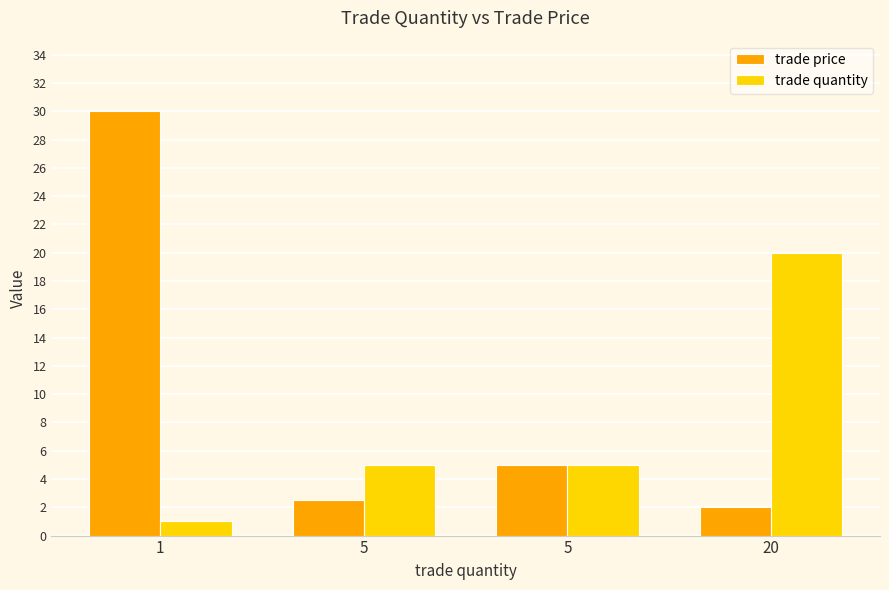

Does the chart contain stacked bars?

No